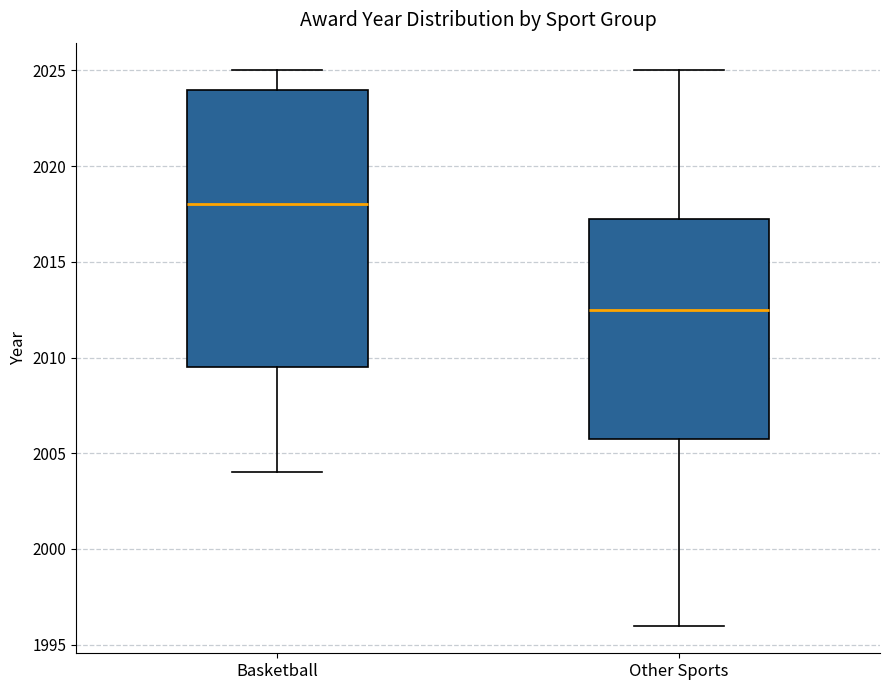

Where is the lower edge of the box for Other Sports on the y-axis? The values are not printed on the chart, so give them approximately, as read against the axis.

2006.0